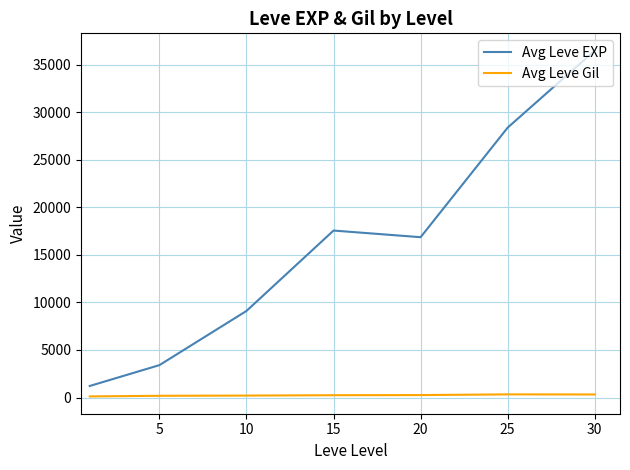

List the series in order of their overall mean, lowest first.

Avg Leve Gil, Avg Leve EXP